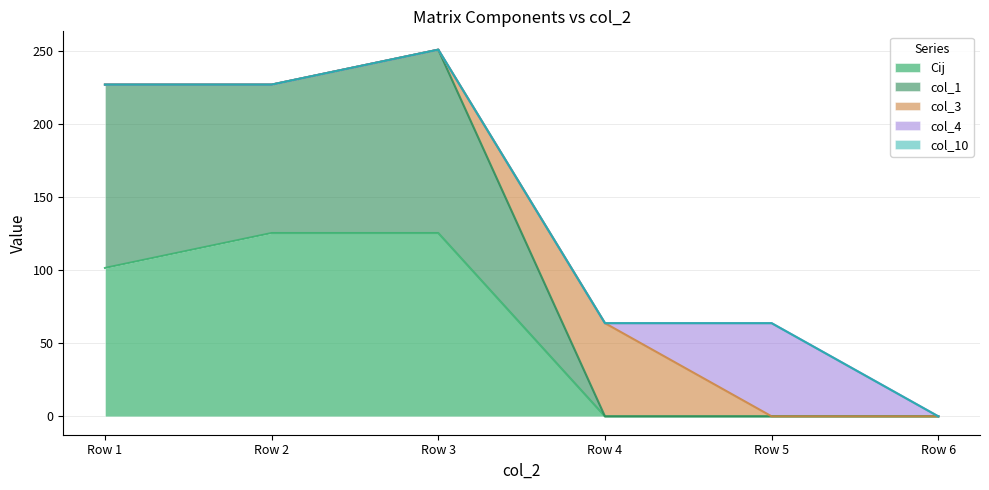

Which series has the widest spread of values?

Cij